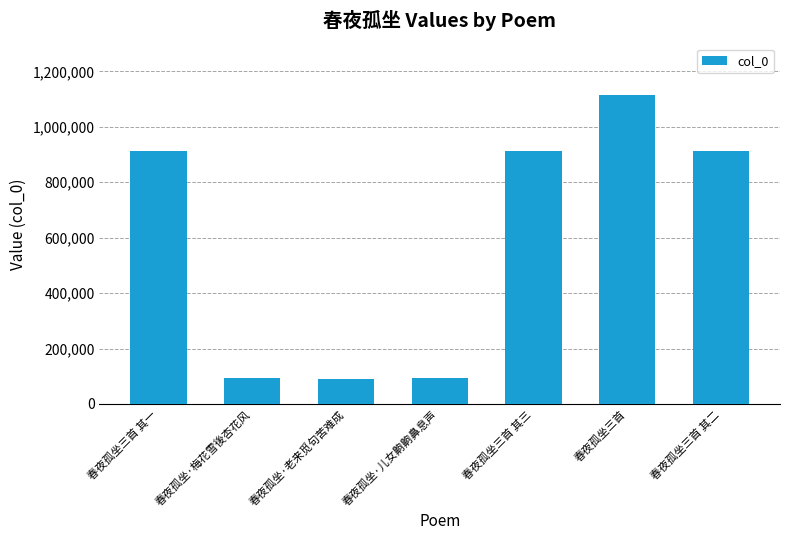

How many series are shown in this chart?

1